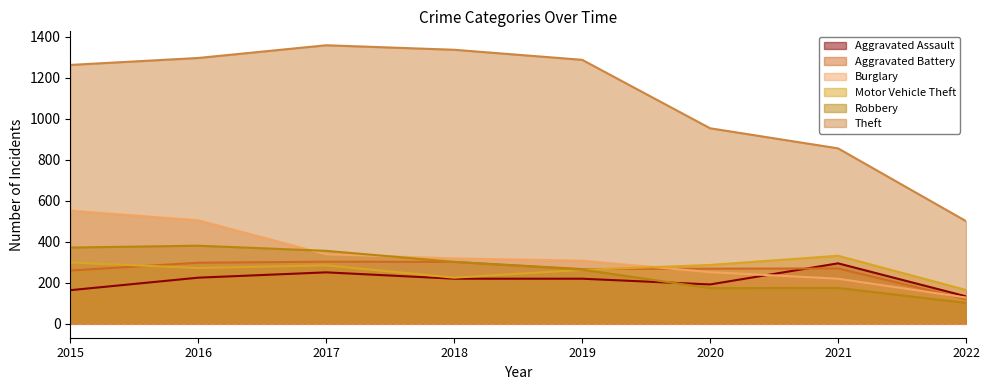

What is the value of the Robbery point at the 5th from the left?

264